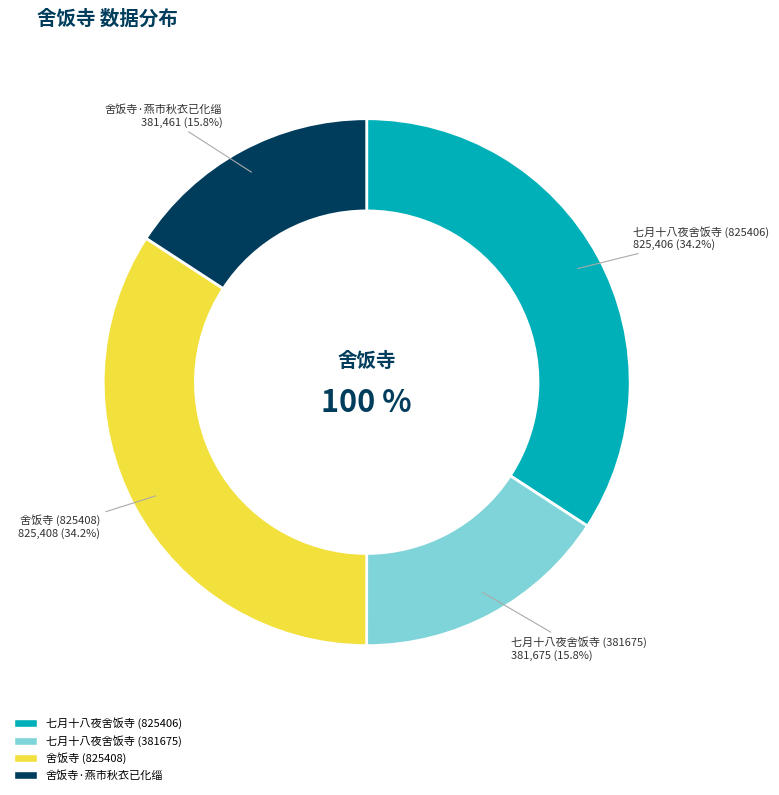

To the nearest percent, what is the difference between the largest and smallest slice percentages?

18%